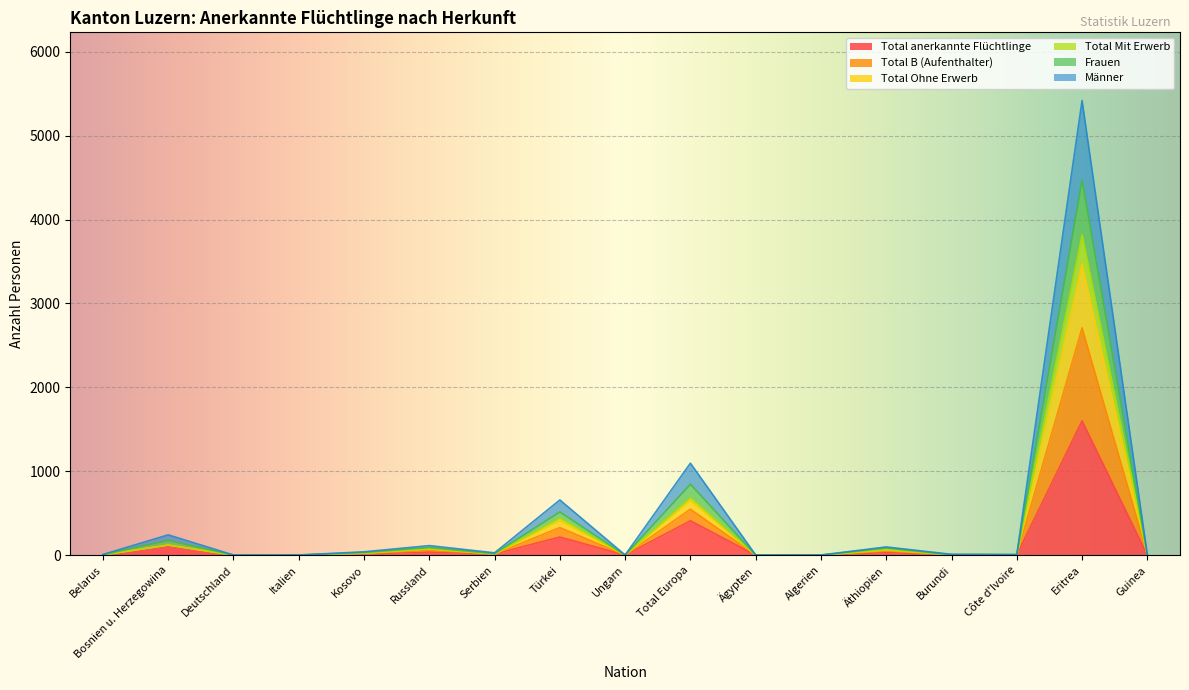

Does the chart display data point markers on the line(s)?

No